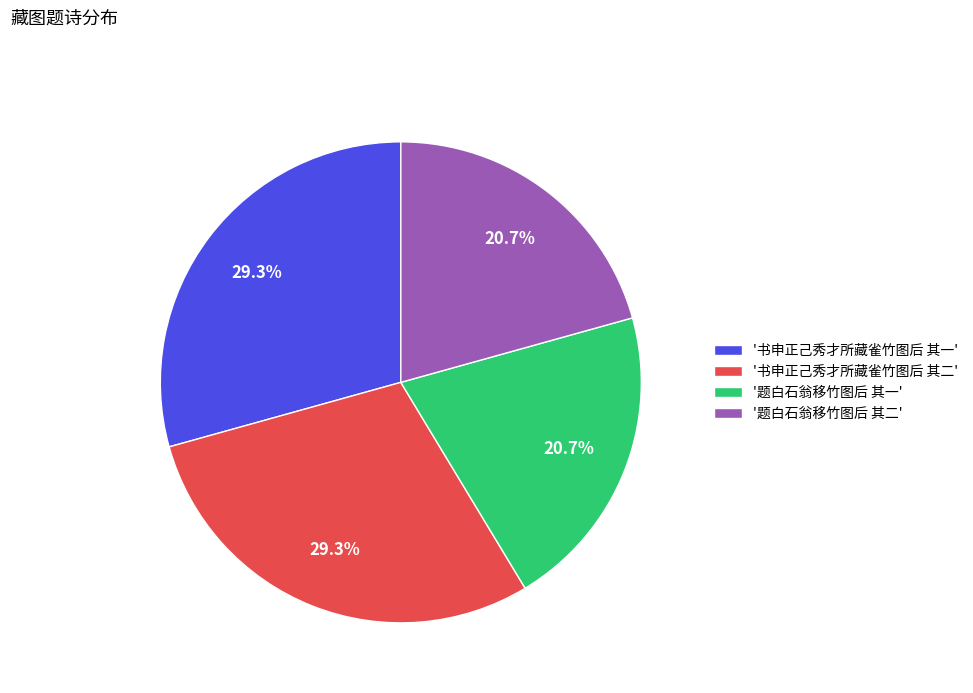

Does any single category account for the majority?

No